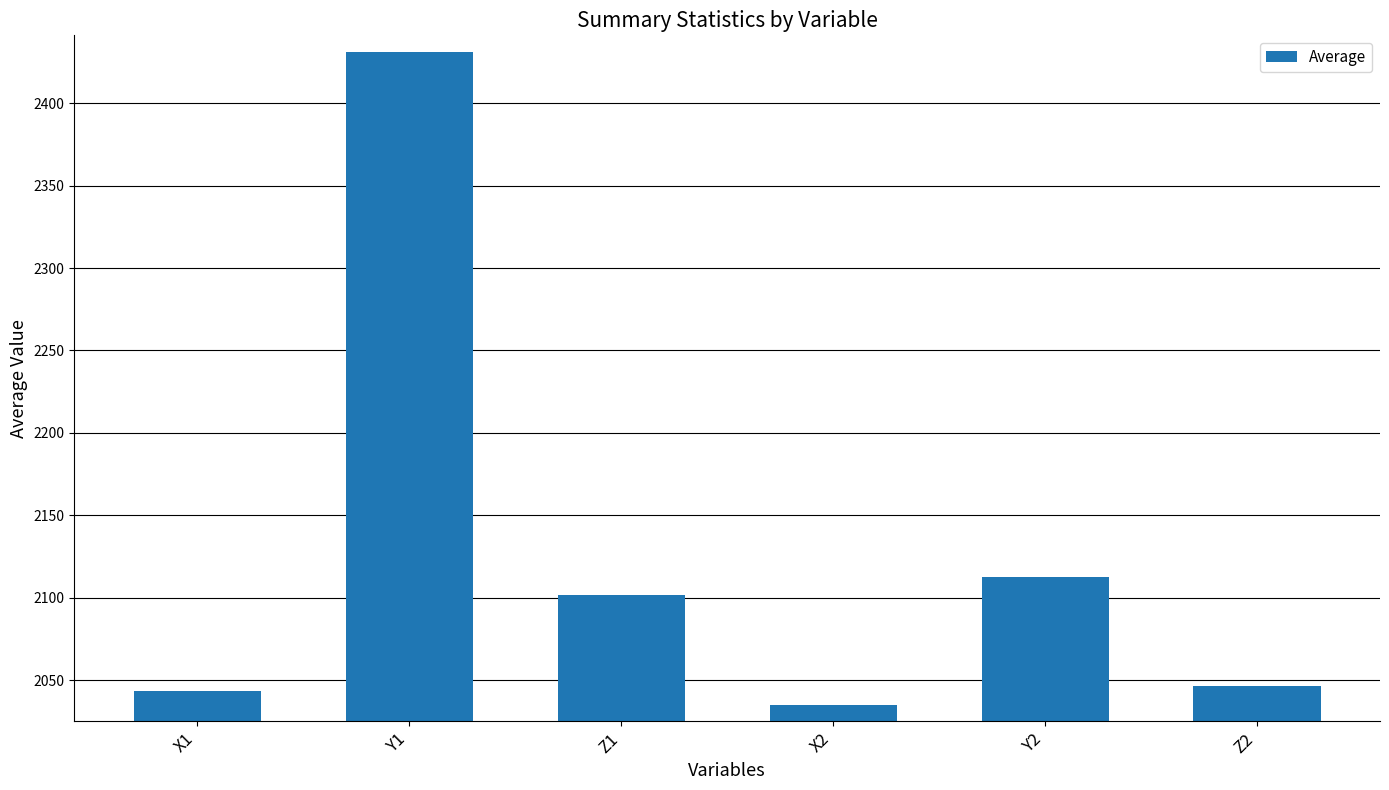

What is the change in value from Y1 to Z2?

-385.0